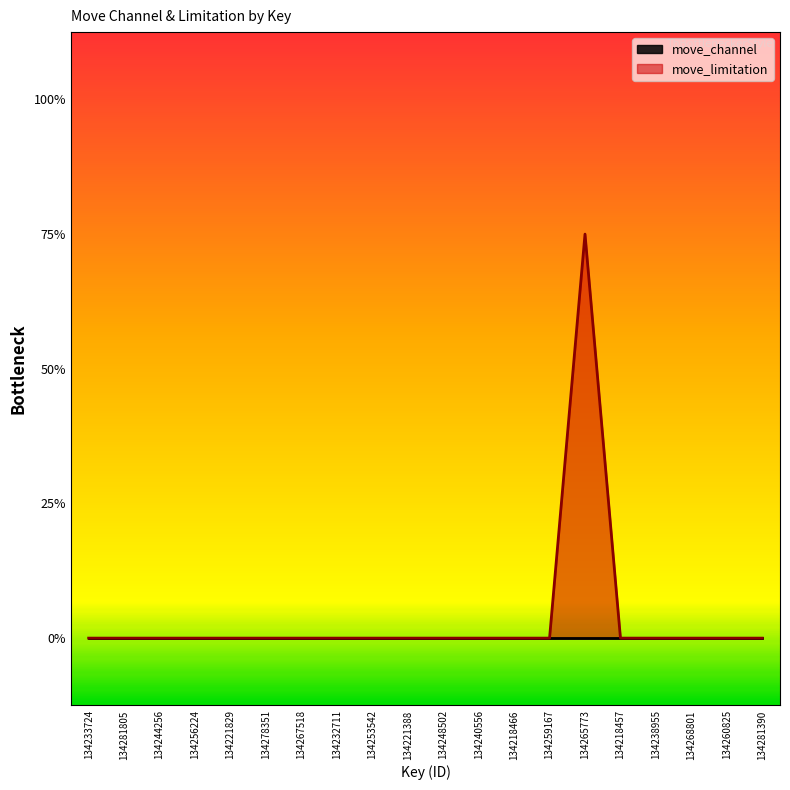

How many lines are shown in the chart?

1